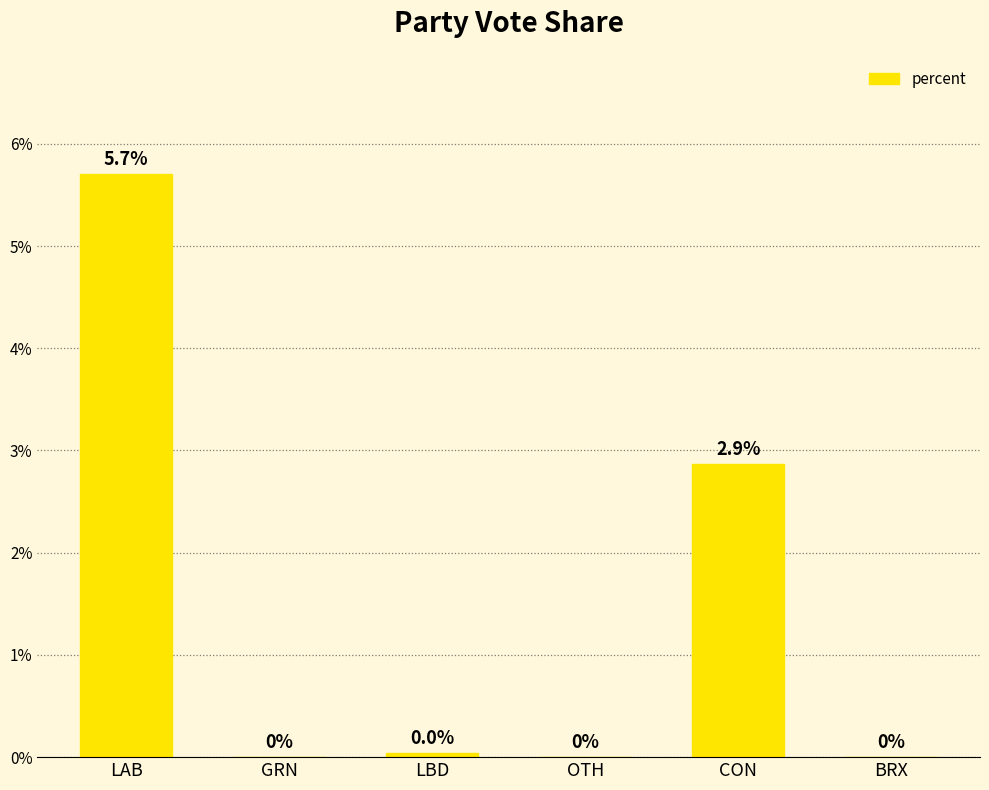

What is the sum of all values?

8.6